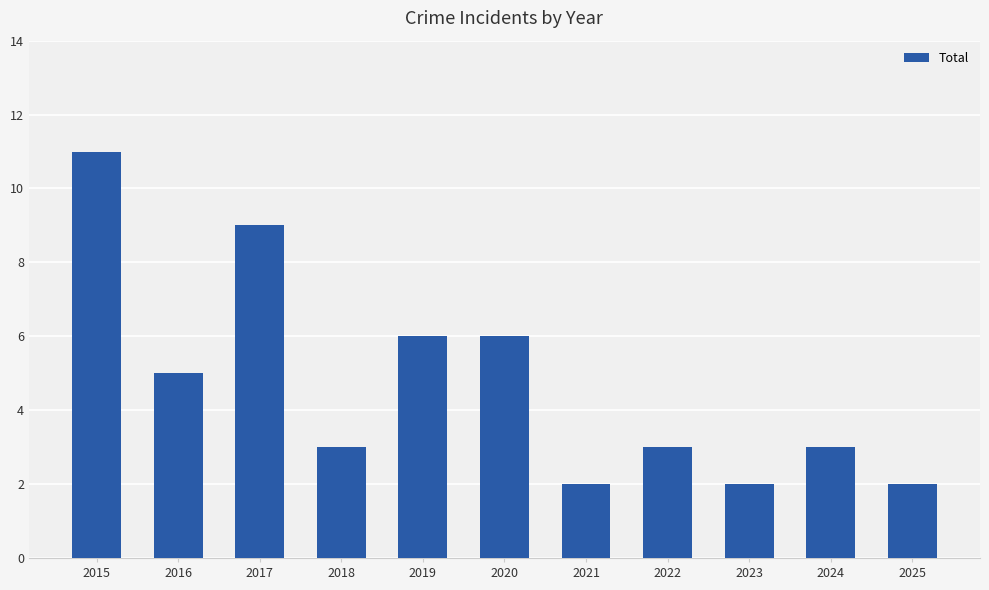

How many bars are there in total?

11